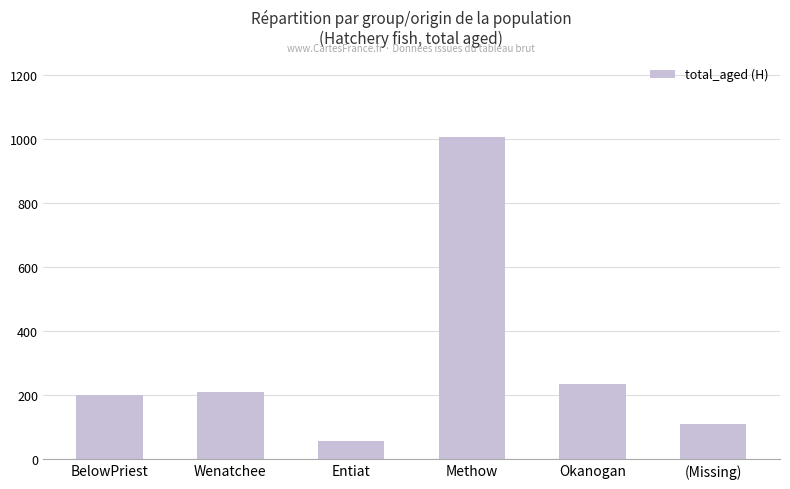

What is the value of the 6th bar from the left?

112